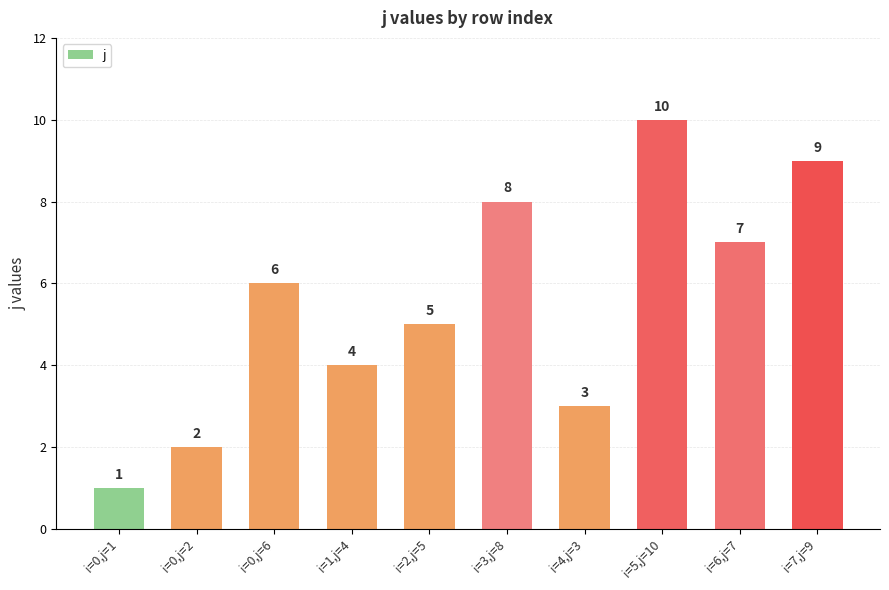

Count the values in the range 3 to 8.

6